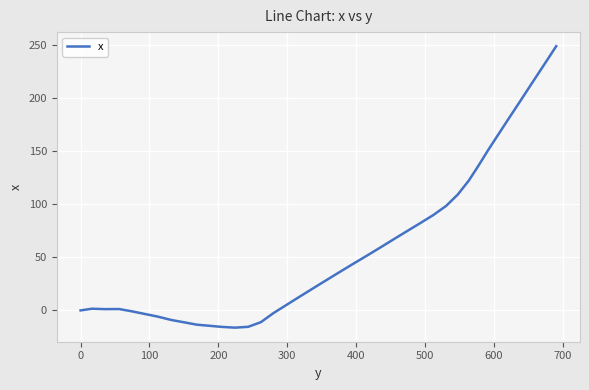

What is the value of the 21st point from the left?

36.1